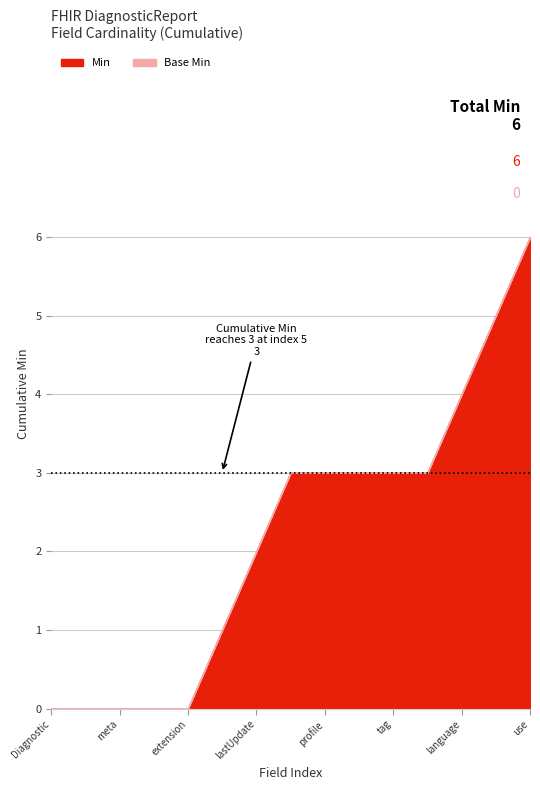

How many lines are shown in the chart?

2